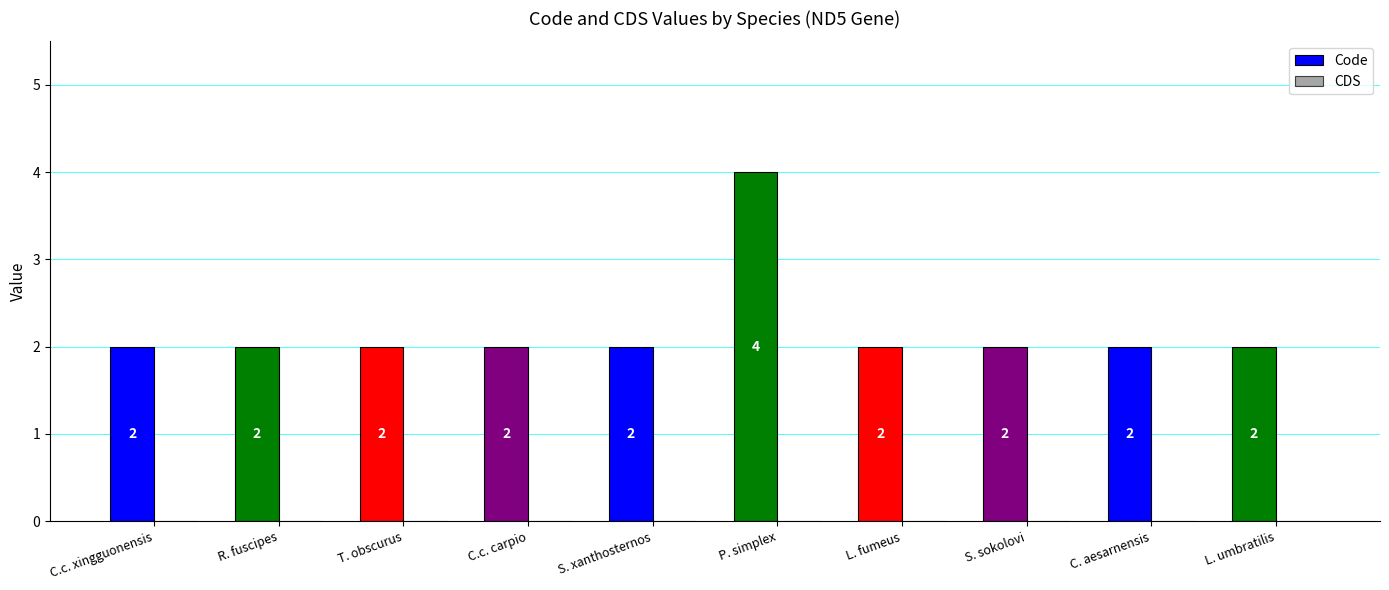

Read the value at P. simplex.

4